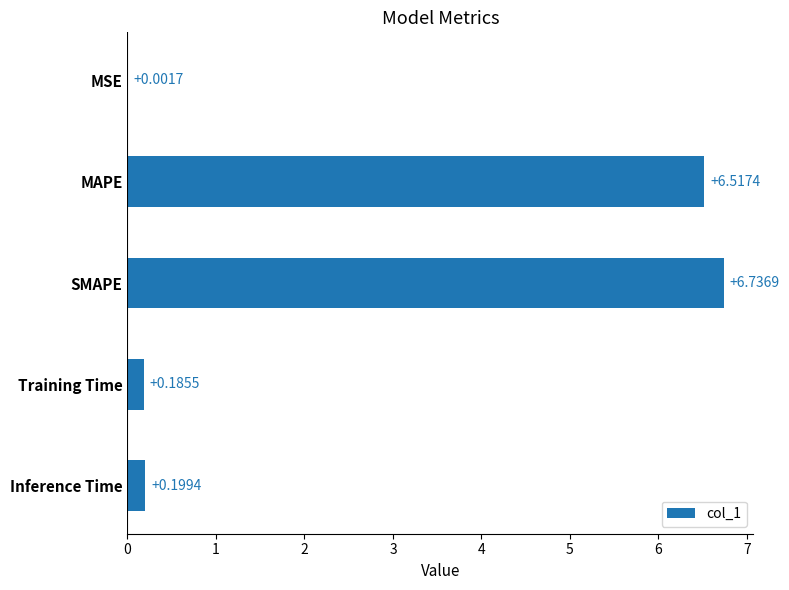

Which label corresponds to the largest value in the chart?

SMAPE